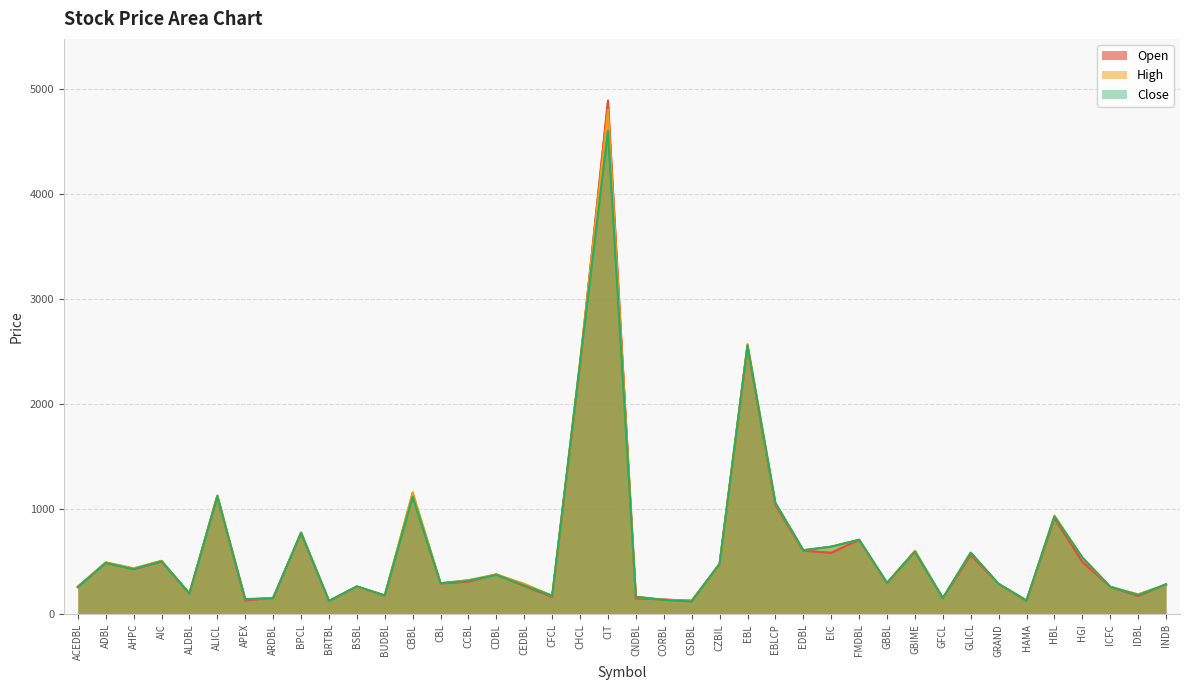

Reading right to left, transcribe all the data shown in this chart.

Open: INDB=288	IDBL=174	ICFC=262	HGI=500	HBL=915	HAMA=127	GRAND=290	GLICL=564	GFCL=153	GBIME=603	GBBL=295	FMDBL=708	EIC=586	EDBL=605	EBLCP=1040	EBL=2550	CZBIL=476	CSDBL=130	CORBL=141	CNDBL=152	CIT=4890	CHCL=2380	CFCL=165	CEDBL=270	CDBL=381	CCBL=311	CBL=293	CBBL=1139	BUDBL=178	BSBL=265	BRTBL=126	BPCL=775	ARDBL=158	APEX=131	ALICL=1130	ALDBL=198	AIC=503	AHPC=430	ADBL=490	ACEDBL=264
High: INDB=283	IDBL=191	ICFC=262	HGI=541	HBL=940	HAMA=132	GRAND=289	GLICL=587	GFCL=156	GBIME=602	GBBL=300	FMDBL=710	EIC=644	EDBL=610	EBLCP=1060	EBL=2570	CZBIL=482	CSDBL=128	CORBL=139	CNDBL=167	CIT=4800	CHCL=2407	CFCL=177	CEDBL=290	CDBL=380	CCBL=326	CBL=296	CBBL=1162	BUDBL=181	BSBL=265	BRTBL=128	BPCL=779	ARDBL=155	APEX=144	ALICL=1131	ALDBL=199	AIC=510	AHPC=438	ADBL=495	ACEDBL=262
Close: INDB=283	IDBL=184	ICFC=262	HGI=541	HBL=930	HAMA=132	GRAND=289	GLICL=587	GFCL=154	GBIME=595	GBBL=300	FMDBL=710	EIC=644	EDBL=610	EBLCP=1060	EBL=2560	CZBIL=482	CSDBL=123	CORBL=137	CNDBL=167	CIT=4600	CHCL=2398	CFCL=177	CEDBL=275	CDBL=375	CCBL=320	CBL=296	CBBL=1120	BUDBL=180	BSBL=265	BRTBL=128	BPCL=775	ARDBL=153	APEX=144	ALICL=1120	ALDBL=197	AIC=506	AHPC=430	ADBL=490	ACEDBL=258